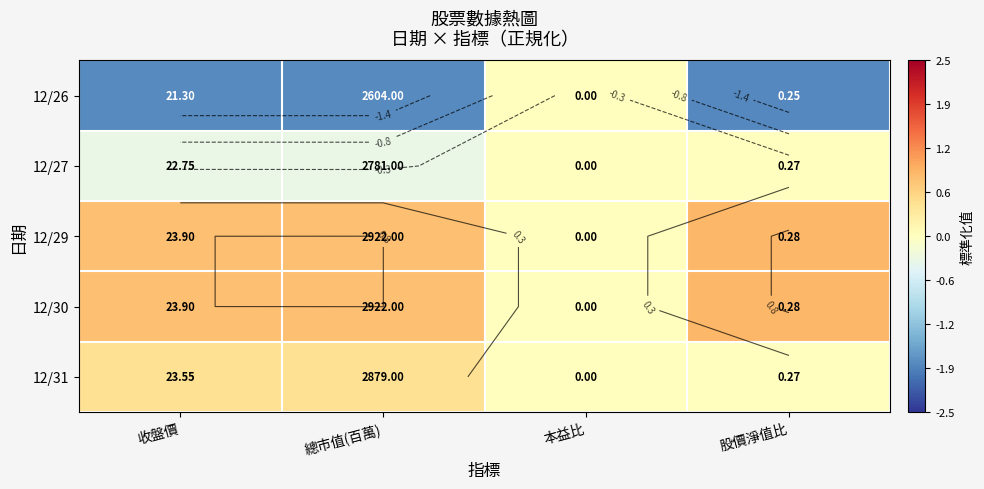

Is the value of 12/26 at 收盤價 greater than the value of 12/27 at 收盤價?

No